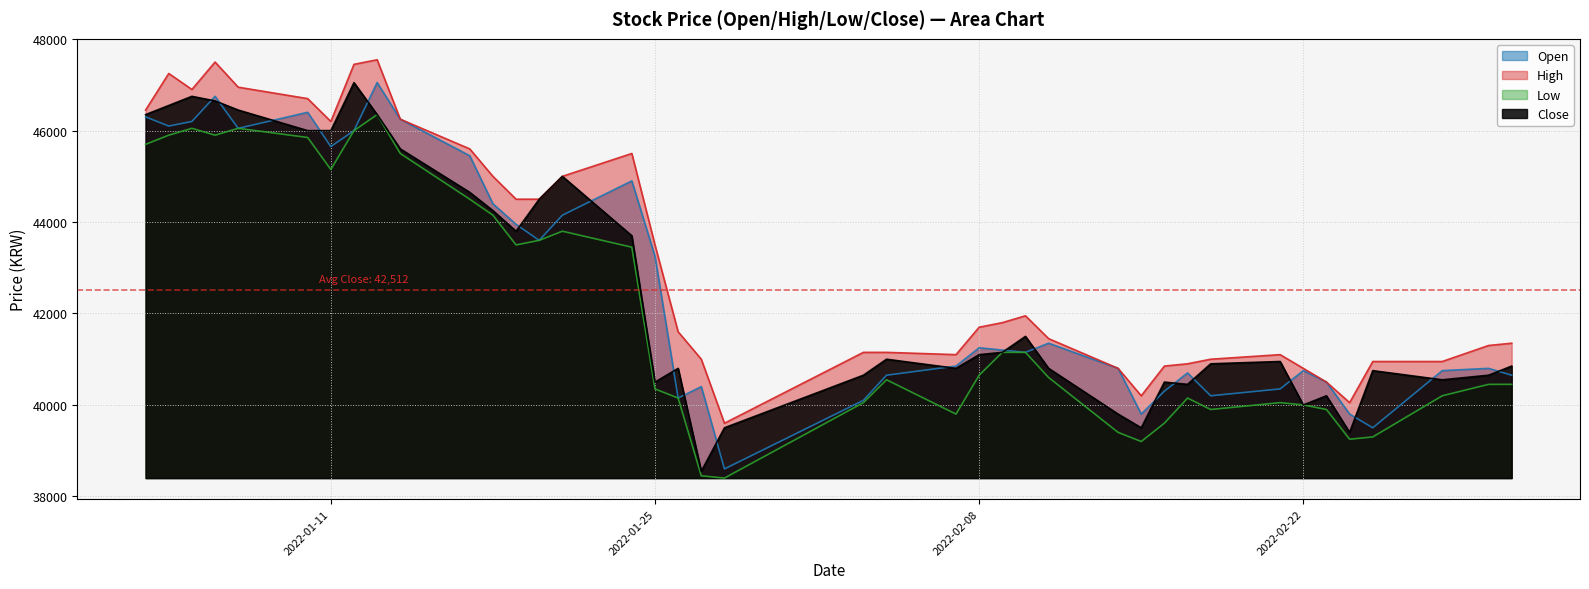

Reading left to right, what are all the values shown in this chart?

Open: 2022-01-03=46300	2022-01-04=46100	2022-01-05=46200	2022-01-06=46750	2022-01-07=46050	2022-01-10=46400	2022-01-11=45650	2022-01-12=46000	2022-01-13=47050	2022-01-14=46250	2022-01-17=45450	2022-01-18=44400	2022-01-19=43950	2022-01-20=43600	2022-01-21=44150	2022-01-24=44900	2022-01-25=43250	2022-01-26=40150	2022-01-27=40400	2022-01-28=38600	2022-02-03=40100	2022-02-04=40650	2022-02-07=40850	2022-02-08=41250	2022-02-09=41200	2022-02-10=41150	2022-02-11=41350	2022-02-14=40800	2022-02-15=39800	2022-02-16=40300	2022-02-17=40700	2022-02-18=40200	2022-02-21=40350	2022-02-22=40750	2022-02-23=40500	2022-02-24=39800	2022-02-25=39500	2022-02-28=40750	2022-03-02=40800	2022-03-03=40650
High: 2022-01-03=46450	2022-01-04=47250	2022-01-05=46900	2022-01-06=47500	2022-01-07=46950	2022-01-10=46700	2022-01-11=46200	2022-01-12=47450	2022-01-13=47550	2022-01-14=46250	2022-01-17=45600	2022-01-18=45000	2022-01-19=44500	2022-01-20=44500	2022-01-21=45000	2022-01-24=45500	2022-01-25=43500	2022-01-26=41600	2022-01-27=41000	2022-01-28=39600	2022-02-03=41150	2022-02-04=41150	2022-02-07=41100	2022-02-08=41700	2022-02-09=41800	2022-02-10=41950	2022-02-11=41450	2022-02-14=40800	2022-02-15=40200	2022-02-16=40850	2022-02-17=40900	2022-02-18=41000	2022-02-21=41100	2022-02-22=40800	2022-02-23=40500	2022-02-24=40050	2022-02-25=40950	2022-02-28=40950	2022-03-02=41300	2022-03-03=41350
Low: 2022-01-03=45700	2022-01-04=45900	2022-01-05=46050	2022-01-06=45900	2022-01-07=46050	2022-01-10=45850	2022-01-11=45150	2022-01-12=46000	2022-01-13=46350	2022-01-14=45500	2022-01-17=44500	2022-01-18=44150	2022-01-19=43500	2022-01-20=43600	2022-01-21=43800	2022-01-24=43450	2022-01-25=40350	2022-01-26=40150	2022-01-27=38450	2022-01-28=38400	2022-02-03=40050	2022-02-04=40550	2022-02-07=39800	2022-02-08=40650	2022-02-09=41150	2022-02-10=41150	2022-02-11=40600	2022-02-14=39400	2022-02-15=39200	2022-02-16=39600	2022-02-17=40150	2022-02-18=39900	2022-02-21=40050	2022-02-22=40000	2022-02-23=39900	2022-02-24=39250	2022-02-25=39300	2022-02-28=40200	2022-03-02=40450	2022-03-03=40450
Close: 2022-01-03=46350	2022-01-04=46550	2022-01-05=46750	2022-01-06=46650	2022-01-07=46450	2022-01-10=46000	2022-01-11=46000	2022-01-12=47050	2022-01-13=46350	2022-01-14=45600	2022-01-17=44650	2022-01-18=44250	2022-01-19=43800	2022-01-20=44500	2022-01-21=45000	2022-01-24=43700	2022-01-25=40500	2022-01-26=40800	2022-01-27=38550	2022-01-28=39500	2022-02-03=40650	2022-02-04=41000	2022-02-07=40800	2022-02-08=41100	2022-02-09=41150	2022-02-10=41500	2022-02-11=40800	2022-02-14=39800	2022-02-15=39500	2022-02-16=40500	2022-02-17=40450	2022-02-18=40900	2022-02-21=40950	2022-02-22=40000	2022-02-23=40200	2022-02-24=39400	2022-02-25=40750	2022-02-28=40550	2022-03-02=40650	2022-03-03=40850